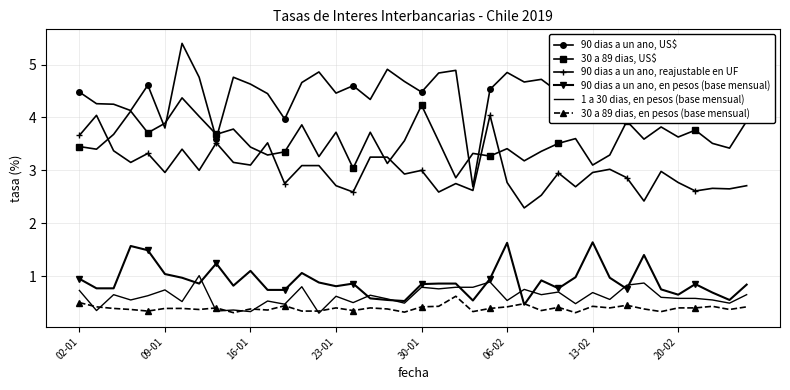

At 24, list the series in order from largest to smallest.

90 dias a un ano, US$, 90 dias a un ano, reajustable en UF, 30 a 89 dias, US$, 90 dias a un ano, en pesos (base mensual), 1 a 30 dias, en pesos (base mensual), 30 a 89 dias, en pesos (base mensual)